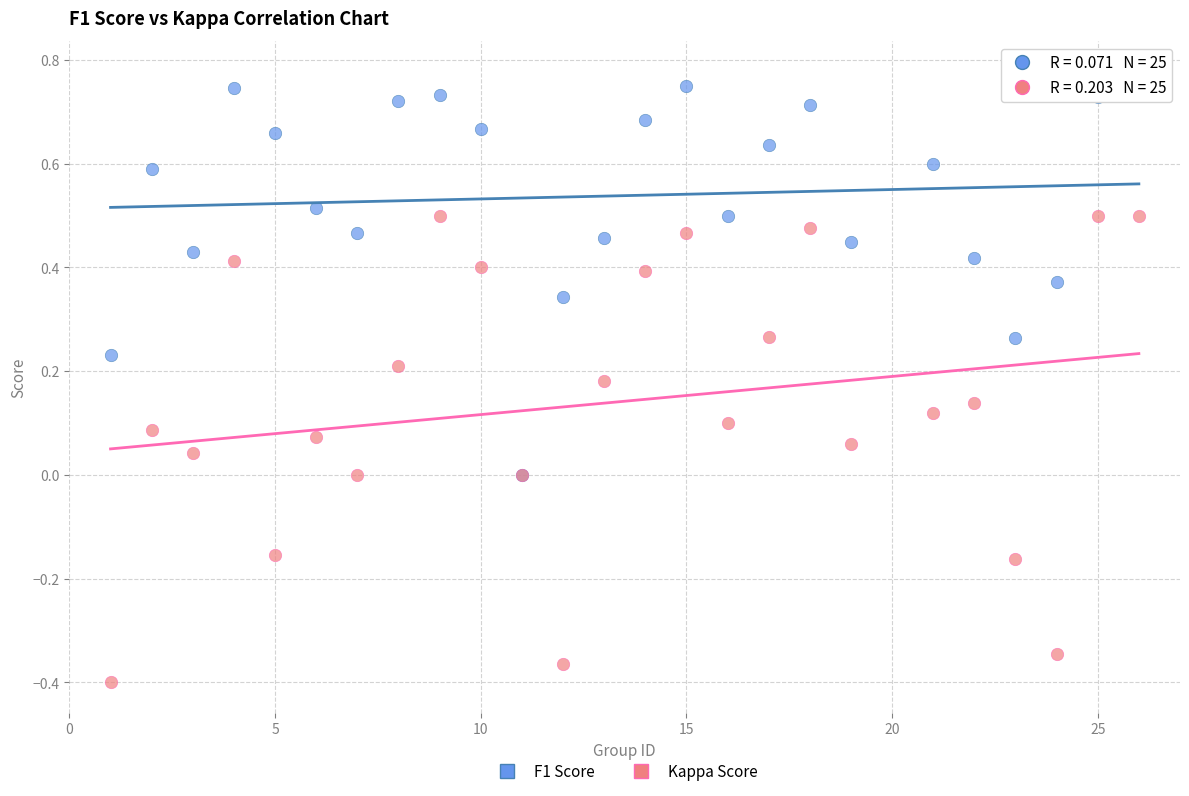

Which series contains the highest Y value?

F1 Score